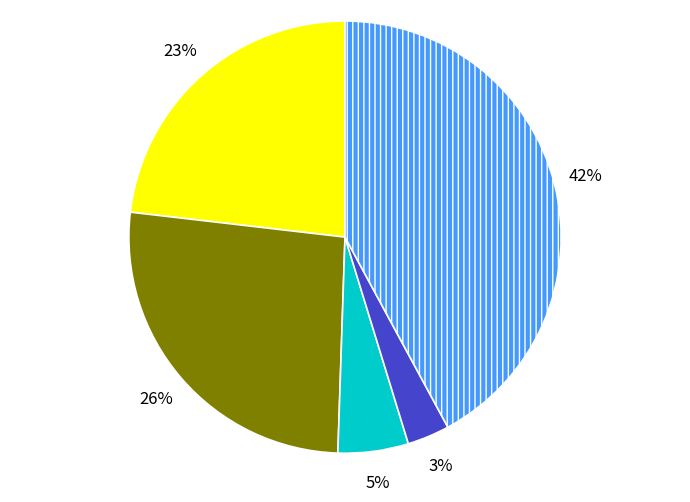

Does any single category account for the majority?

No